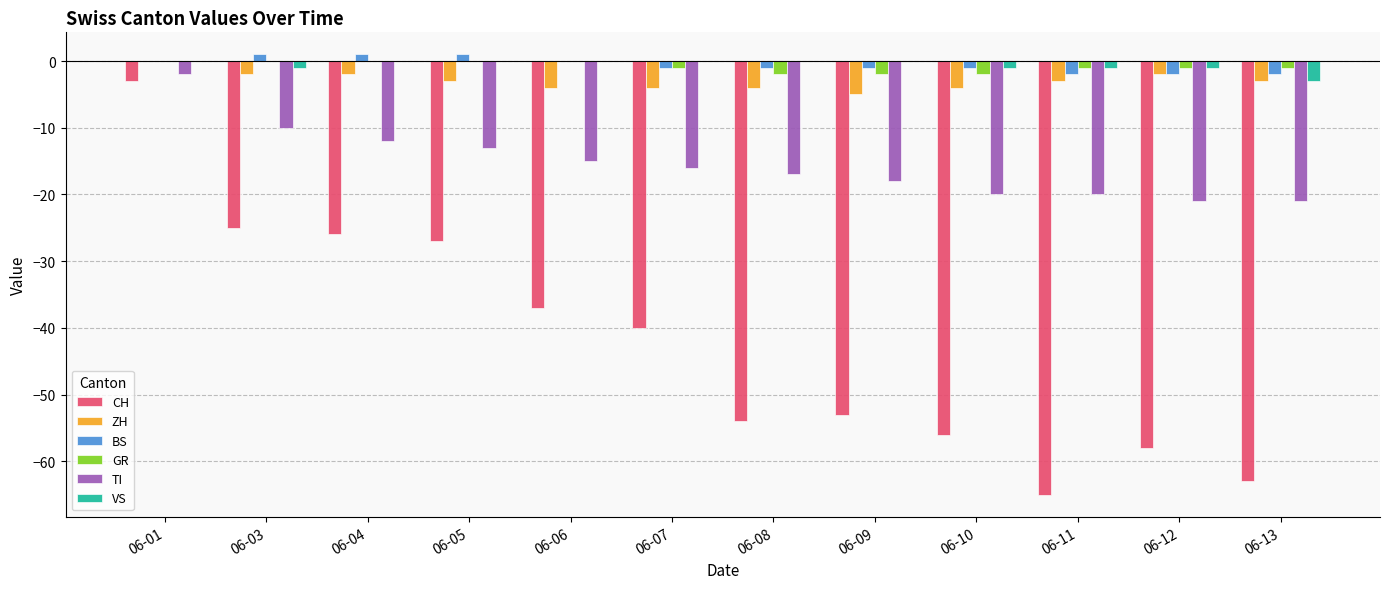

Does the chart contain stacked bars?

No